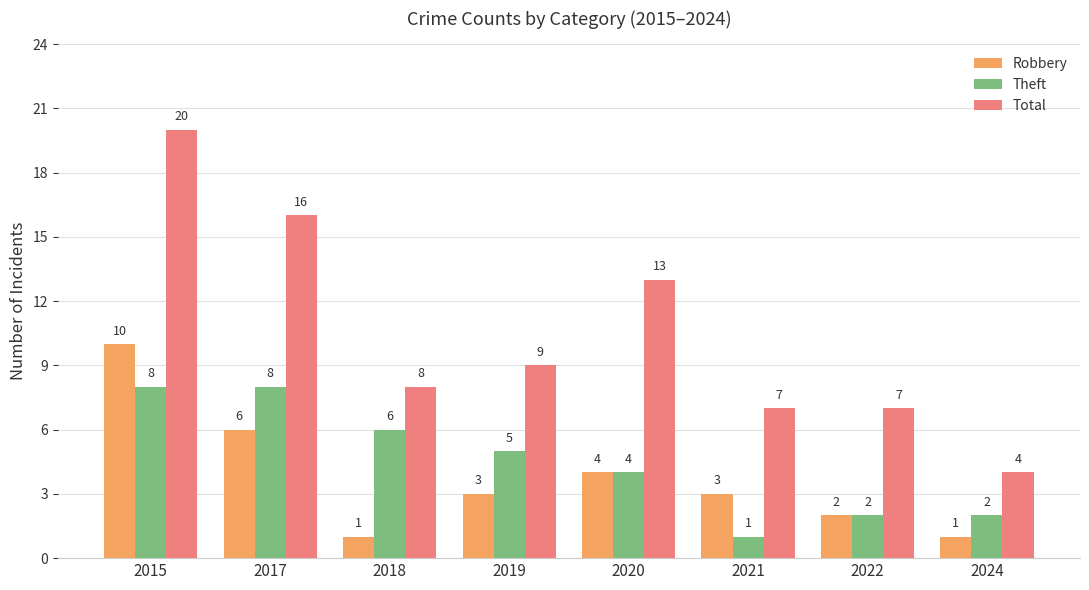

What is the highest value of the Theft series?

8